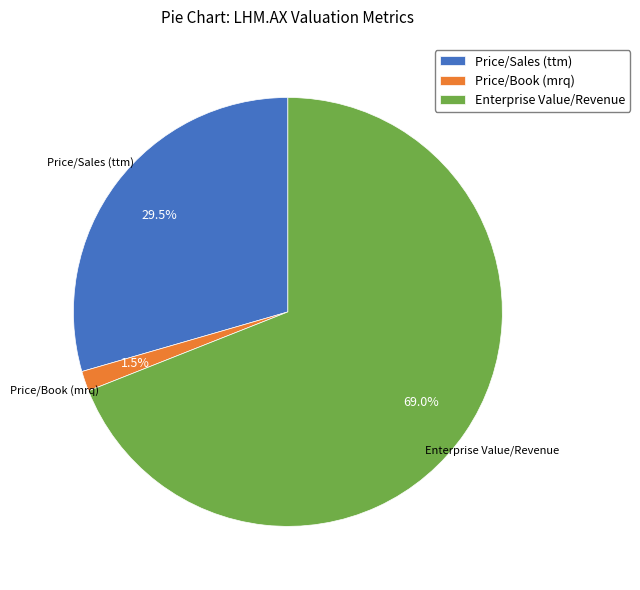

How much of the chart is everything except Enterprise Value/Revenue?

31.0%